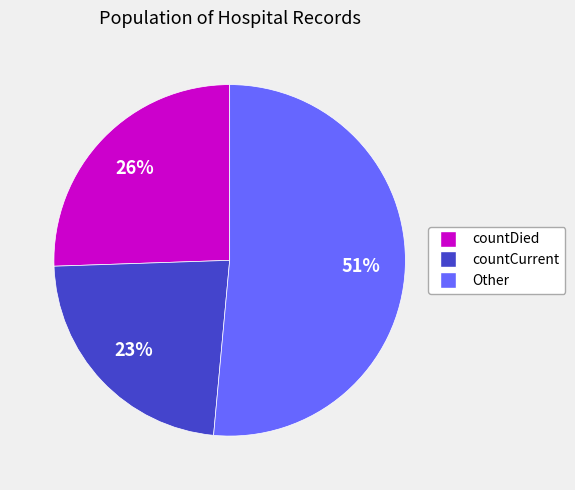

Does any single category account for the majority?

Yes